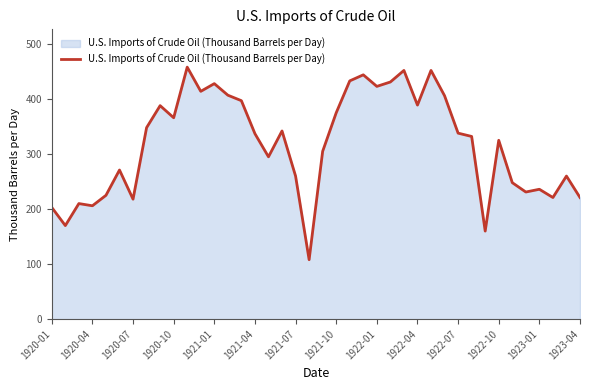

What is the maximum value shown in the chart?

458